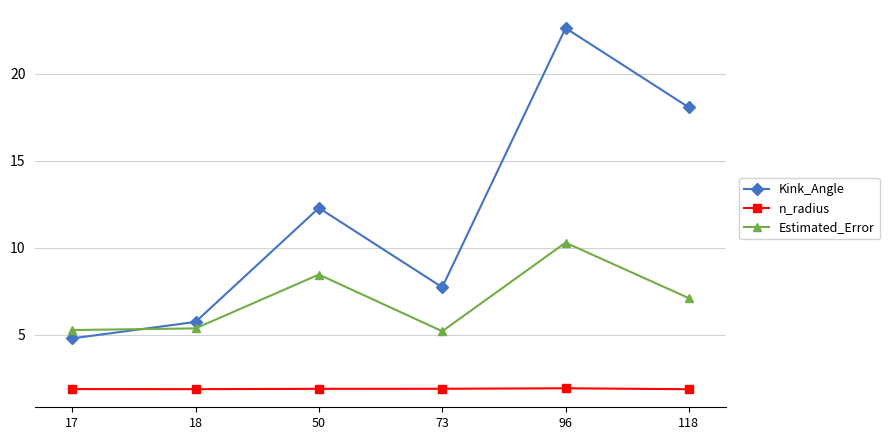

How many values in the Estimated_Error series are below 7?

3